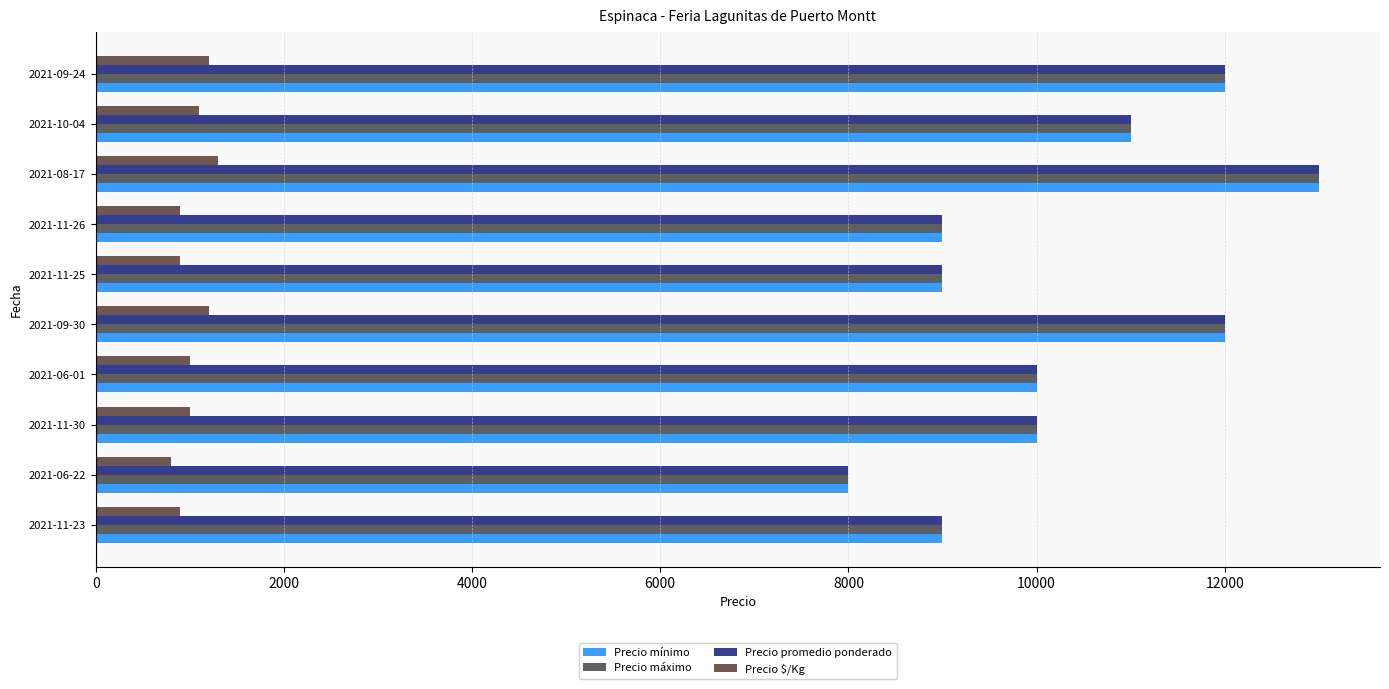

What is the highest value of the Precio mínimo series?

13000